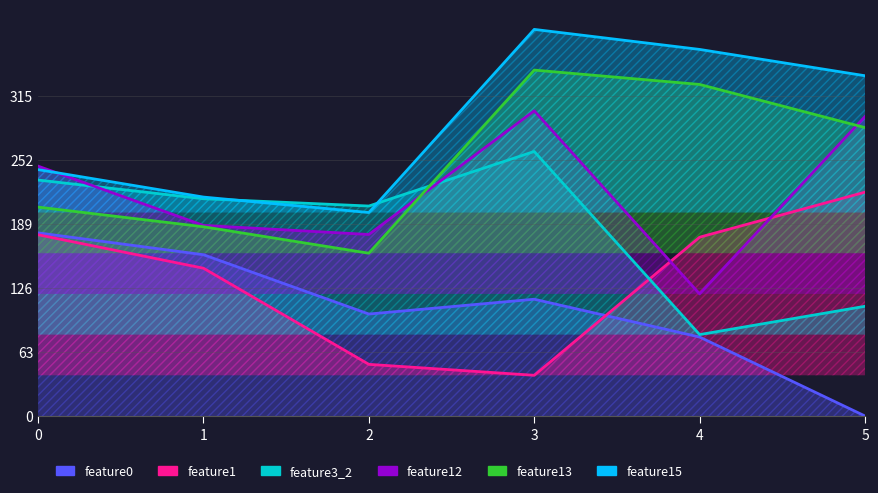

Reading left to right, transcribe all the data shown in this chart.

feature0: 0=180.0	1=158.5	2=100.2	3=114.8	4=77.6	5=0.0
feature1: 0=178.1	1=145.2	2=50.8	3=40.0	4=175.7	5=220.0
feature3_2: 0=231.9	1=213.5	2=206.4	3=260.0	4=80.0	5=107.8
feature12: 0=245.6	1=187.3	2=178.4	3=300.0	4=120.0	5=294.3
feature13: 0=205.3	1=186.0	2=160.0	3=340.0	4=325.9	5=283.5
feature15: 0=242.2	1=215.2	2=200.0	3=380.0	4=360.3	5=334.4